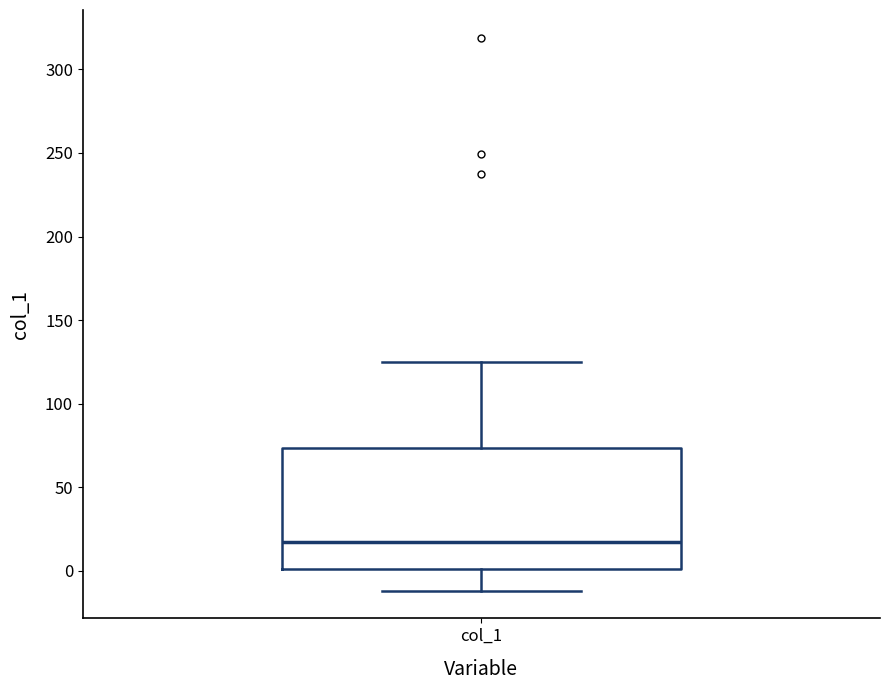

Read this box plot against the y-axis: the position of the median line, the range covered by the box, and the ends of both whiskers. The values are not printed on the chart, so give them approximately, as read against the axis.

median 15, box 0 to 75, whiskers -10 to 125